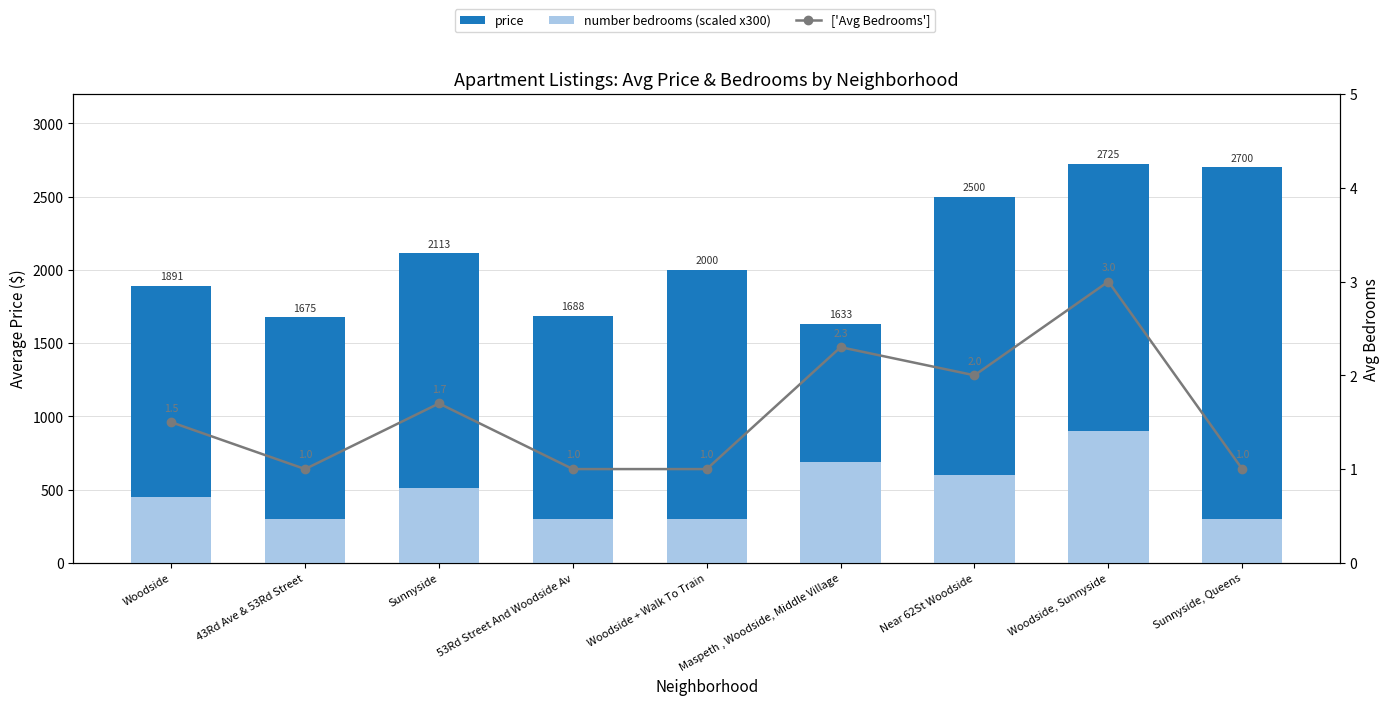

Reading right to left, what are all the values shown in this chart?

price: 2700.0	2725.0	2500.0	1633.0	2000.0	1688.0	2113.0	1675.0	1891.0
number bedrooms (scaled): 300.0	900.0	600.0	690.0	300.0	300.0	510.0	300.0	450.0
Avg Bedrooms: 1.0	3.0	2.0	2.3	1.0	1.0	1.7	1.0	1.5